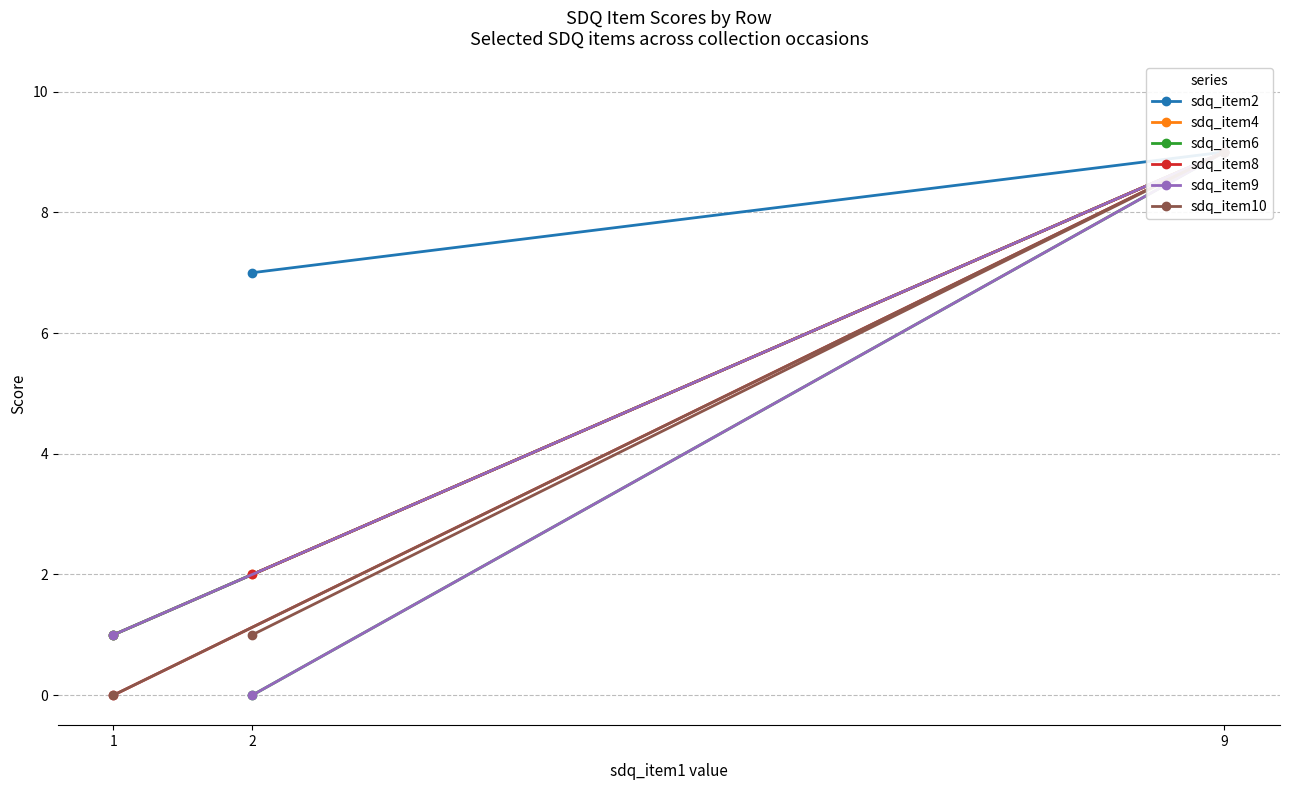

Read the sdq_item4 value at 2.

2